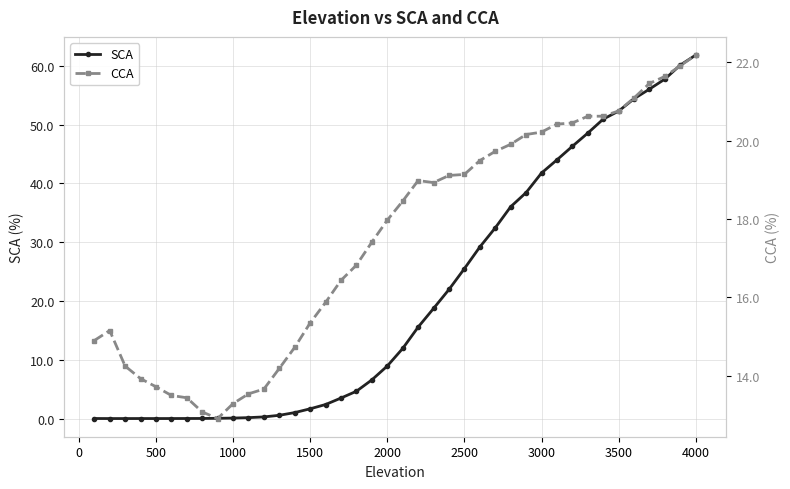

Reading left to right, transcribe all the data shown in this chart.

SCA: 0.0	0.0	0.0	0.0	0.0	0.0	0.0	0.0	0.1	0.1	0.2	0.3	0.6	1.0	1.7	2.4	3.5	4.7	6.6	8.9	11.9	15.6	18.7	22.0	25.5	29.2	32.4	36.0	38.4	41.8	44.0	46.3	48.6	50.9	52.3	54.4	56.0	57.8	60.1	61.8
CCA: 14.9	15.2	14.2	13.9	13.7	13.5	13.4	13.1	12.9	13.3	13.5	13.7	14.2	14.7	15.3	15.9	16.4	16.8	17.4	18.0	18.5	19.0	18.9	19.1	19.1	19.5	19.7	19.9	20.2	20.2	20.4	20.4	20.6	20.6	20.8	21.1	21.5	21.6	21.9	22.2